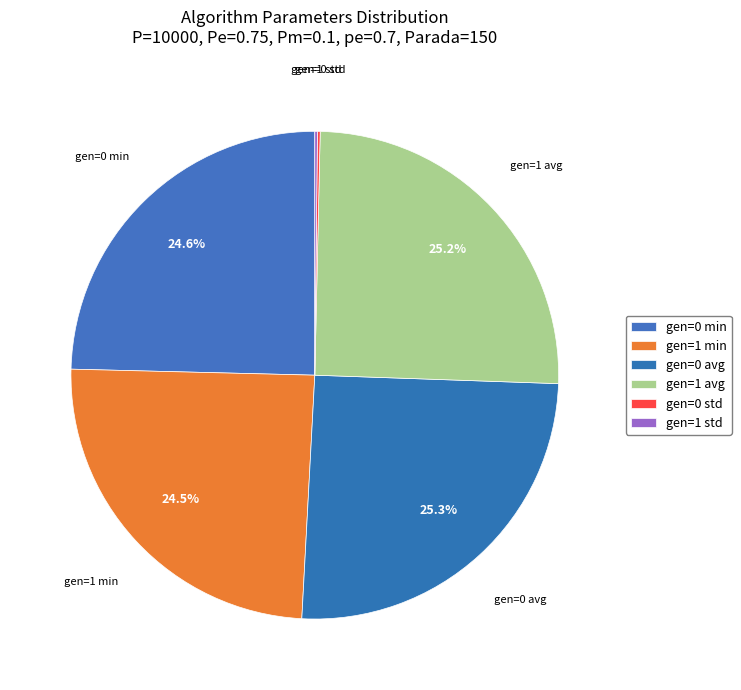

Does any single category account for the majority?

No